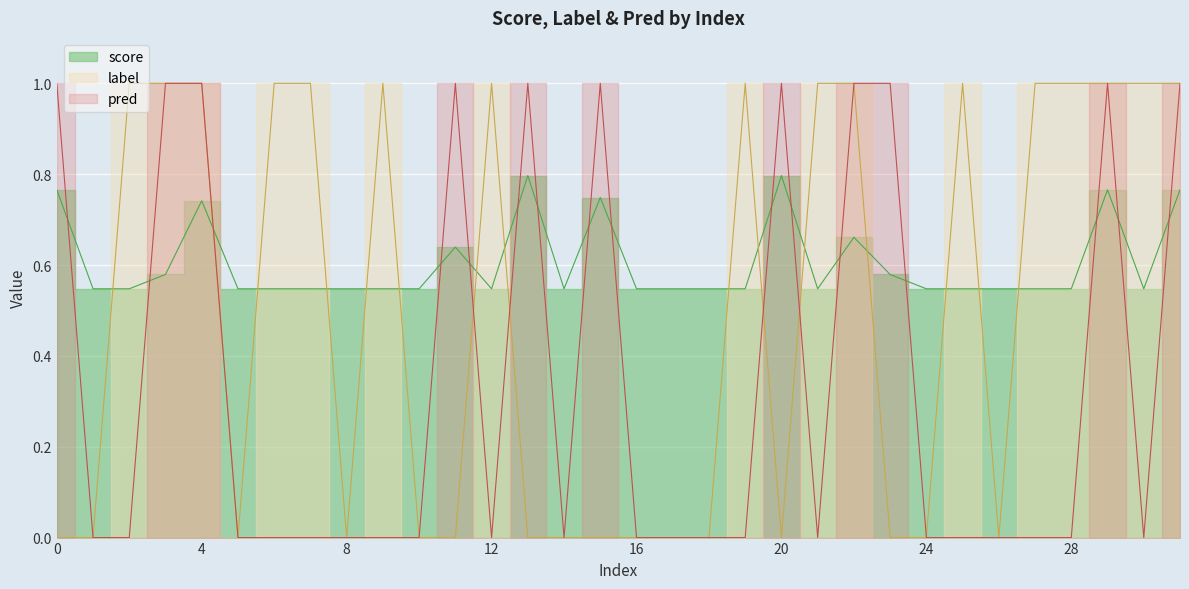

Is it true that pred equals -0.4 at 16?

False